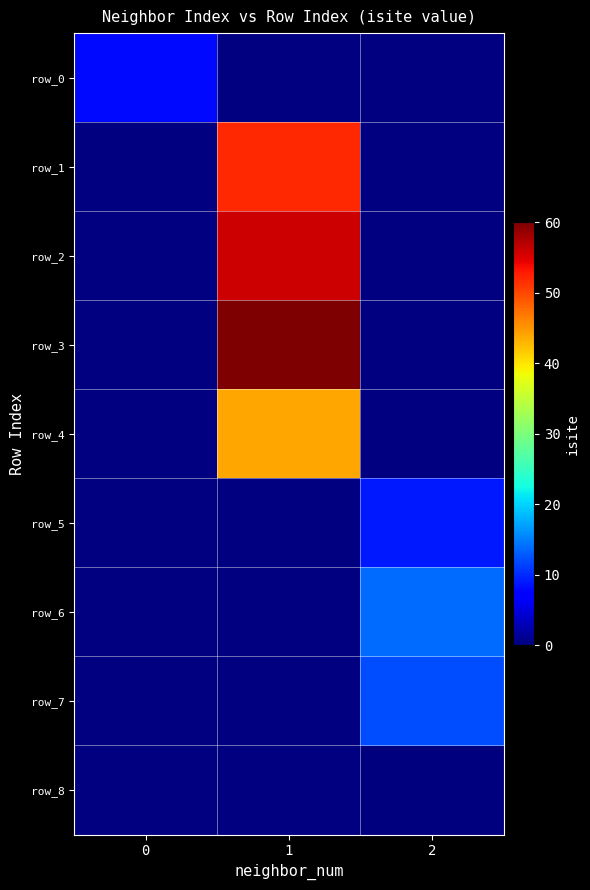

How many categories are shown in the chart?

3